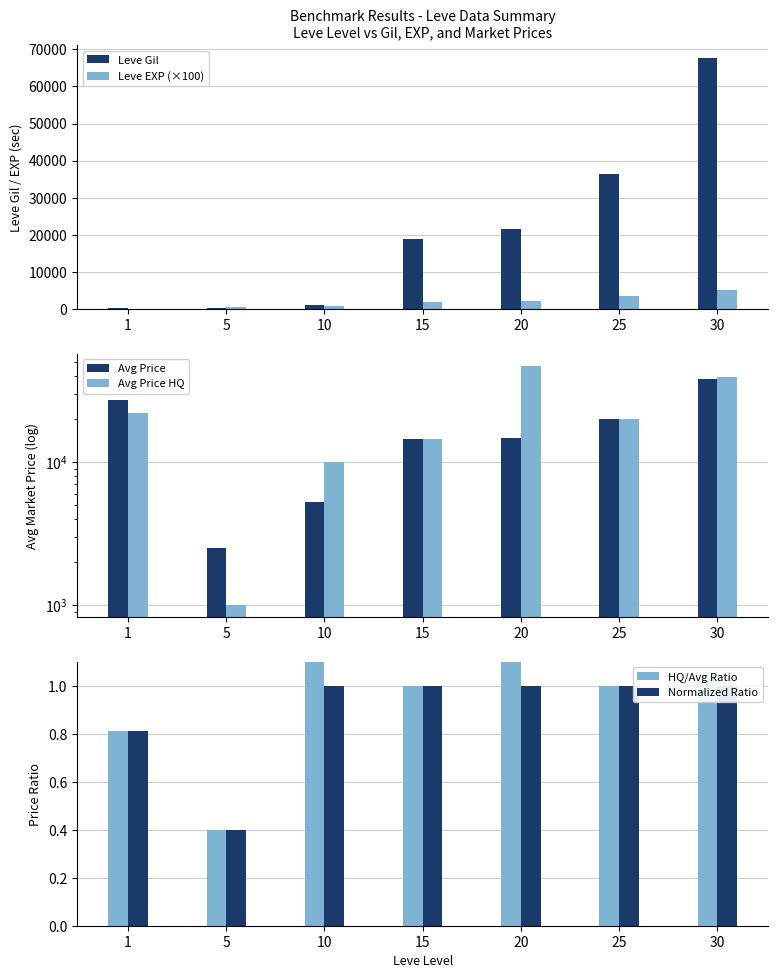

The Leve Gil series shows 1429.6 at 10. True or false?

False